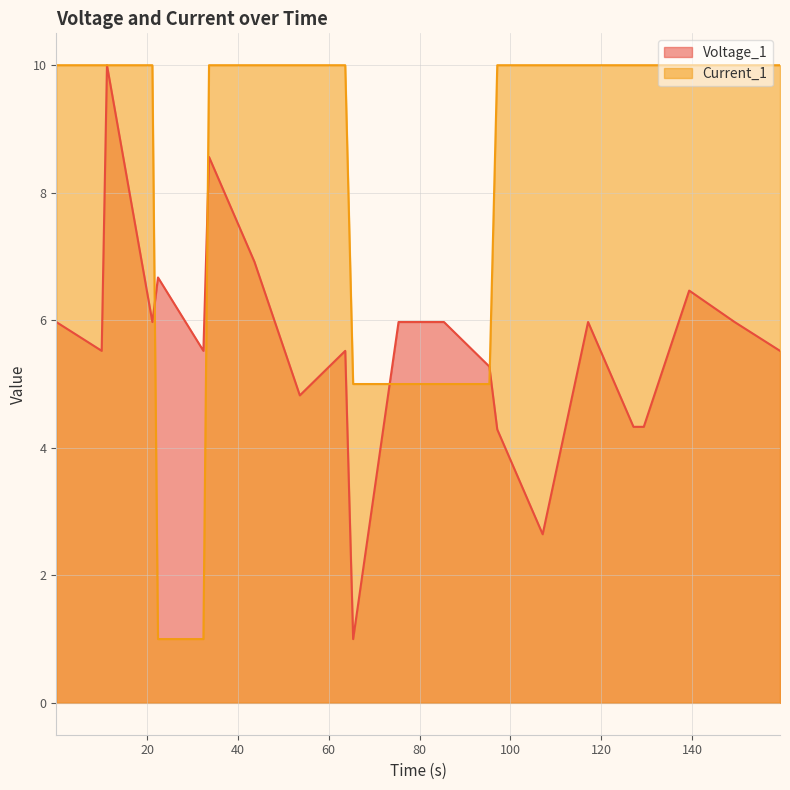

In Voltage_1, how many points are lower than both neighbors (excluding endpoints)?

6